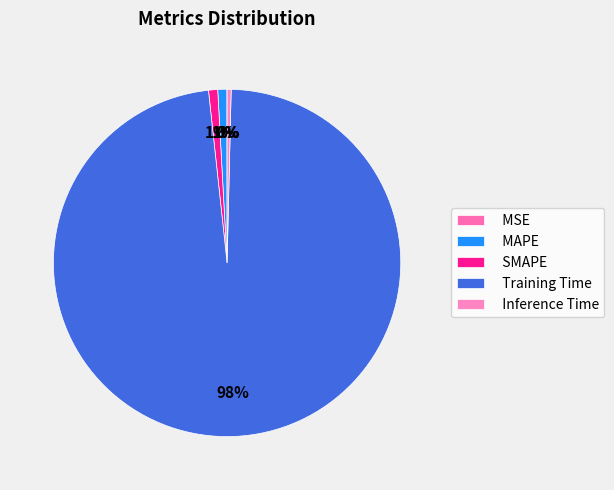

What percentage is NOT represented by MAPE?

99.2%